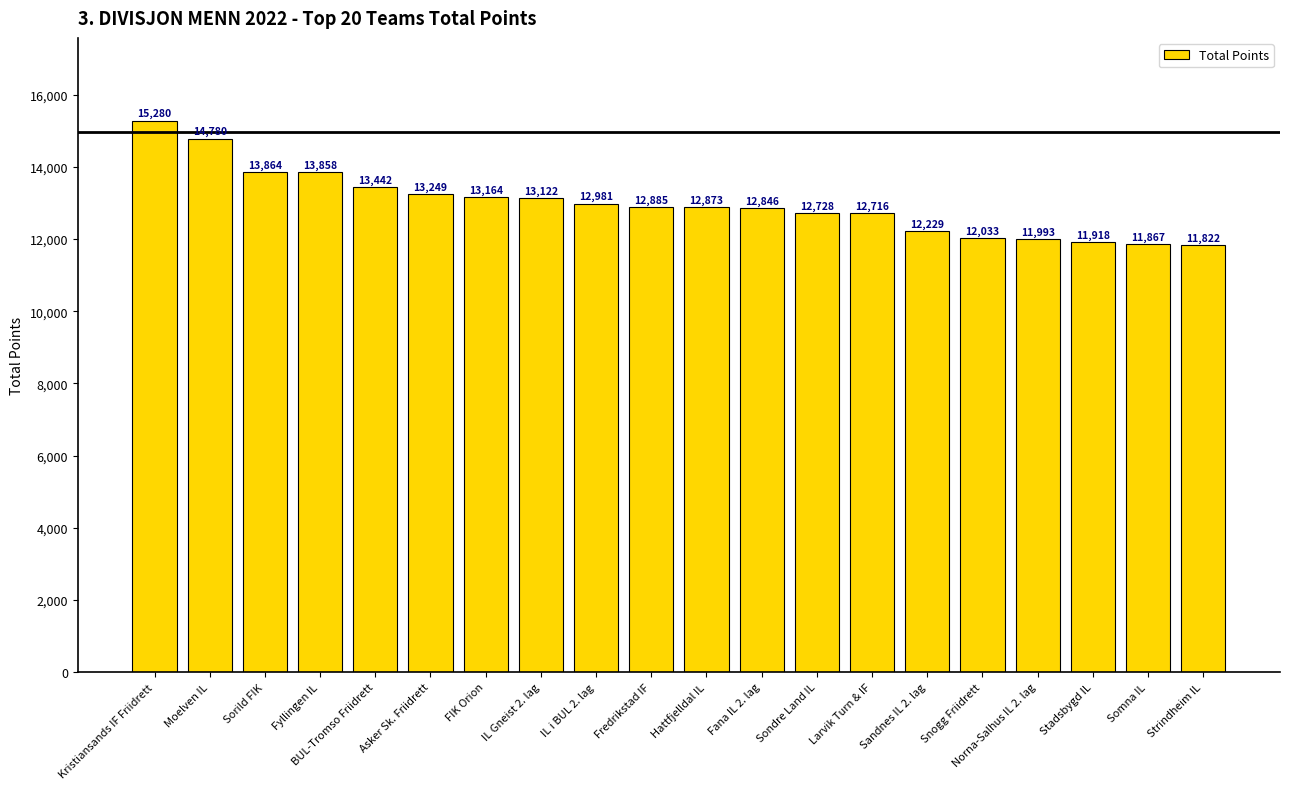

Are the bars grouped side by side (vs. stacked)?

No